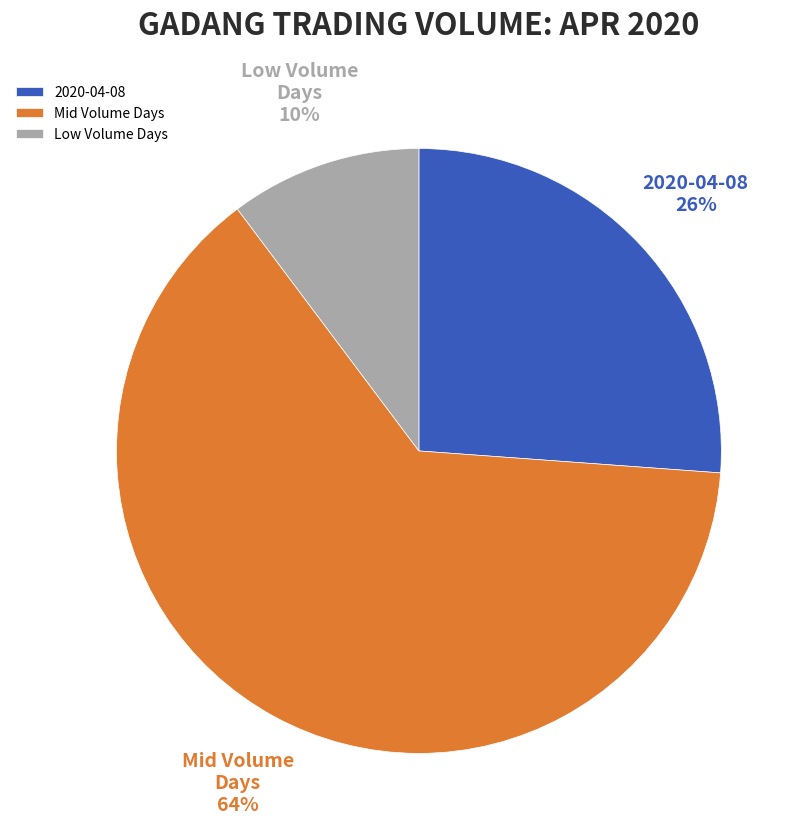

Rank the categories by value from highest to lowest.

Mid Volume Days, 2020-04-08, Low Volume Days